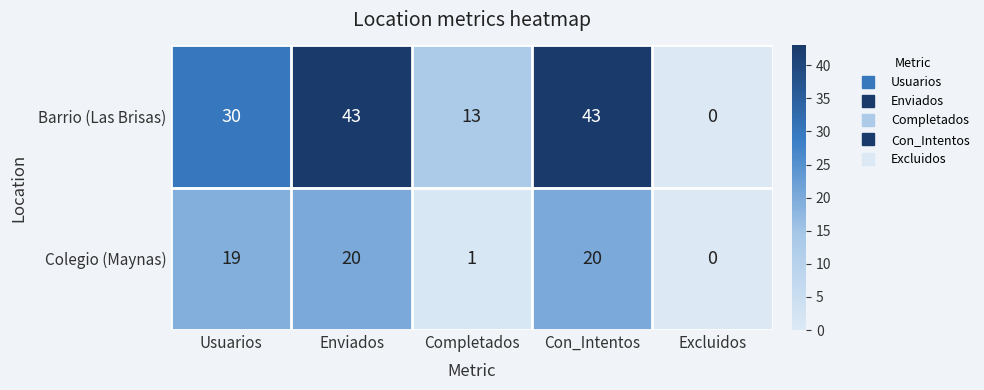

Reading right to left, extract all data points from this chart.

Barrio (Las Brisas): Excluidos=0	Con_Intentos=43	Completados=13	Enviados=43	Usuarios=30
Colegio (Maynas): Excluidos=0	Con_Intentos=20	Completados=1	Enviados=20	Usuarios=19